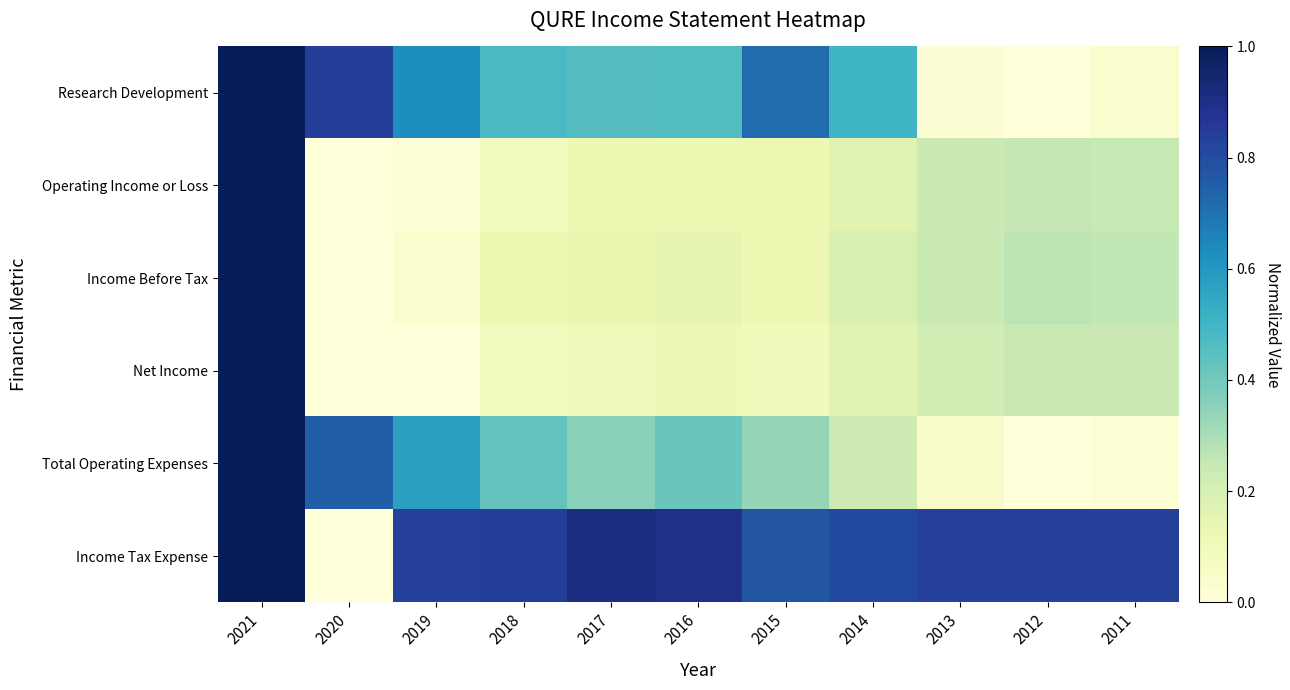

What is the difference between the highest and lowest values at 2012?

0.8